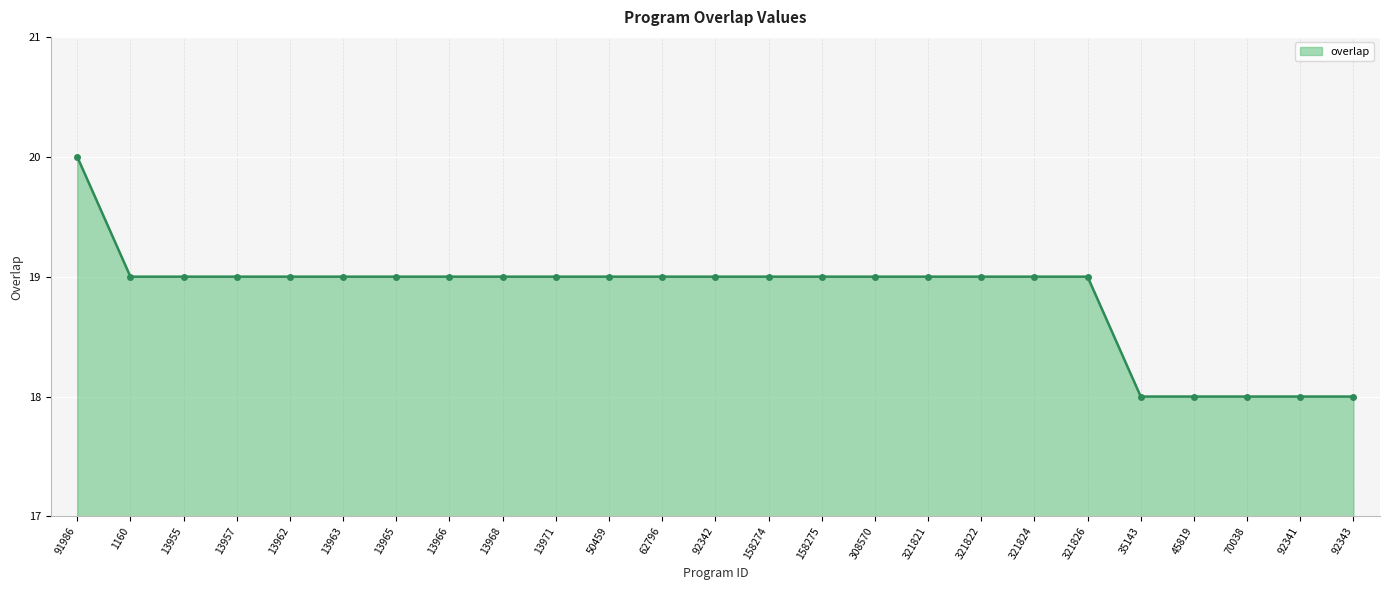

Which category has the highest value across all series?

91986